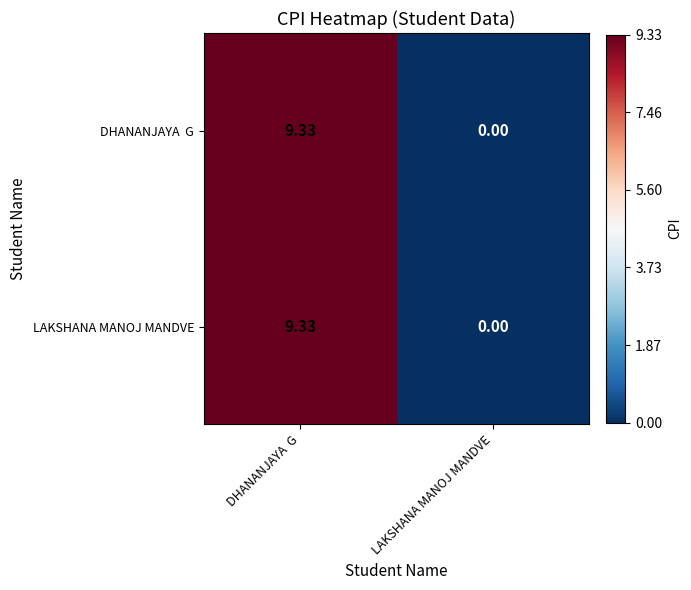

Where is LAKSHANA MANOJ MANDVE nearest to the value 4?

LAKSHANA MANOJ MANDVE